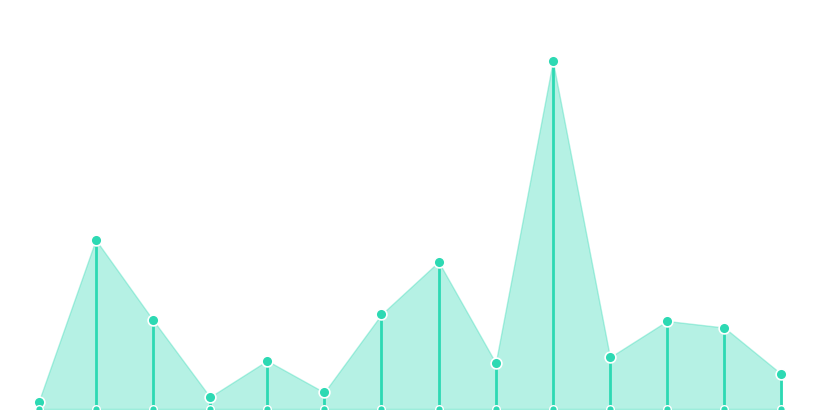

What is the ratio of the value at 8 to the value at 10?

0.9